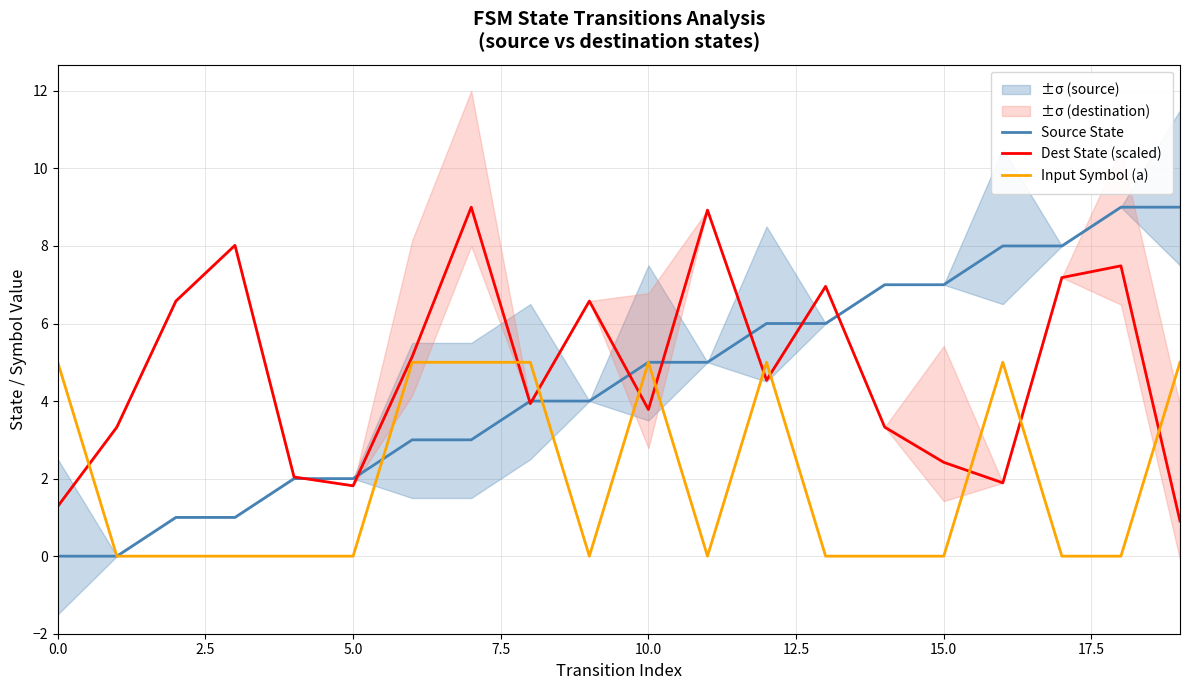

Which series has the largest total across all categories?

Dest State (scaled)